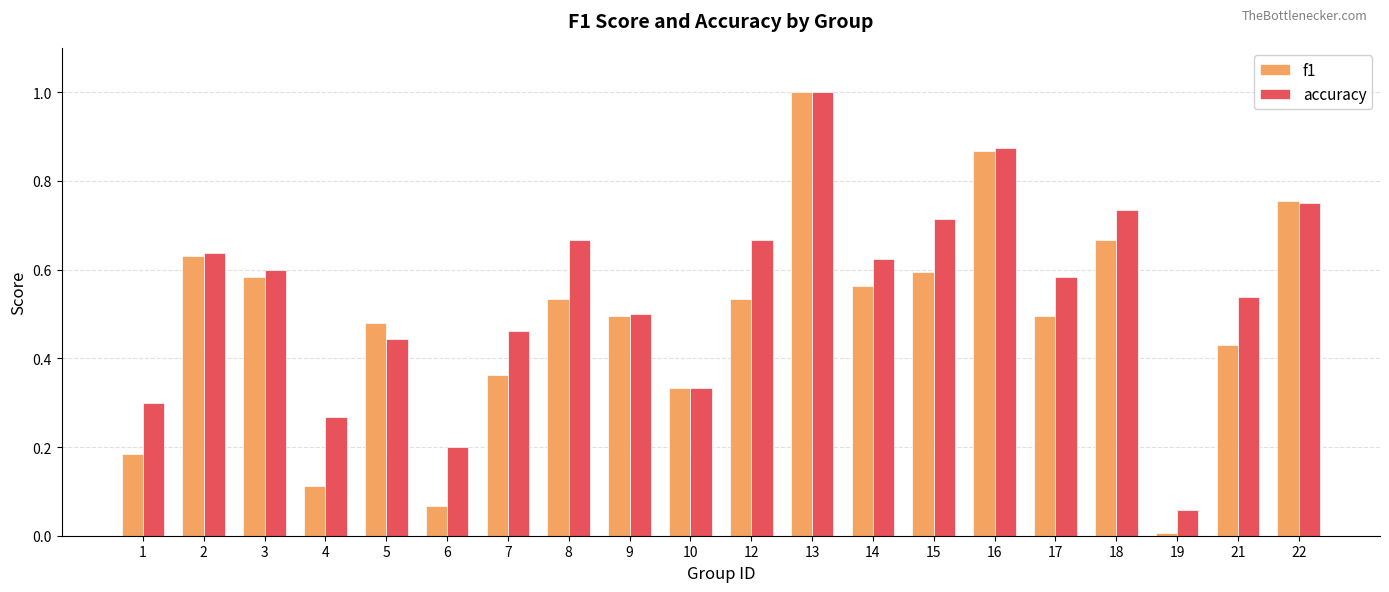

What is the sum of all accuracy values?

11.0